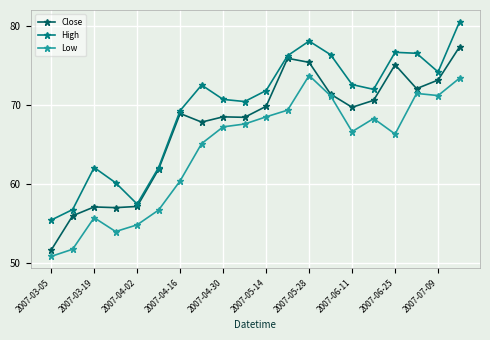

True or false: High has more than 0 interior local peaks.

True